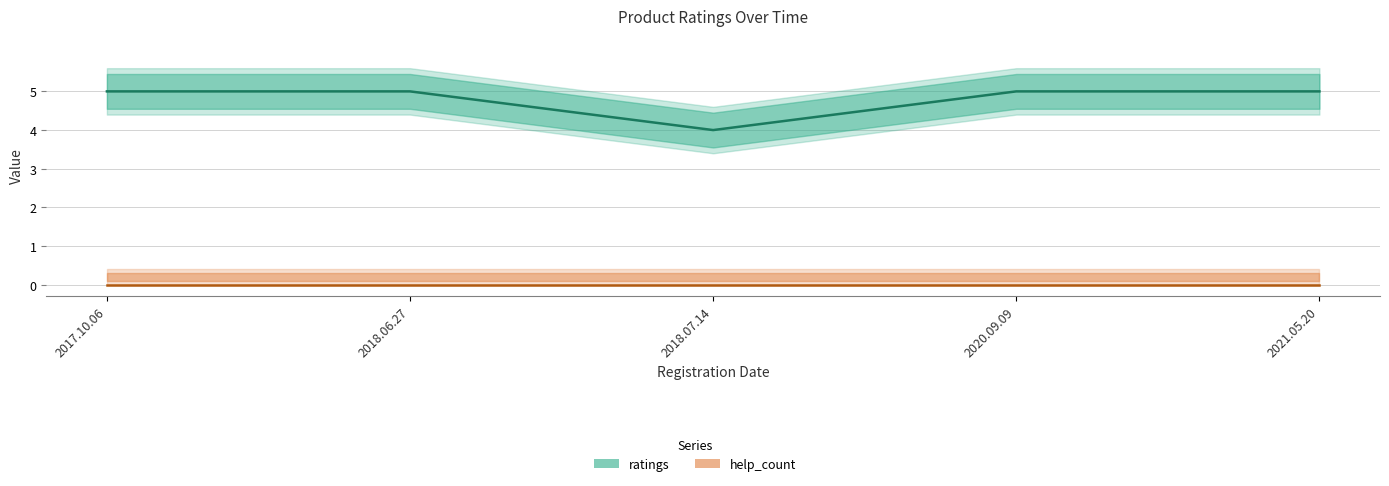

True or false: ratings and help_count cross at least once.

False